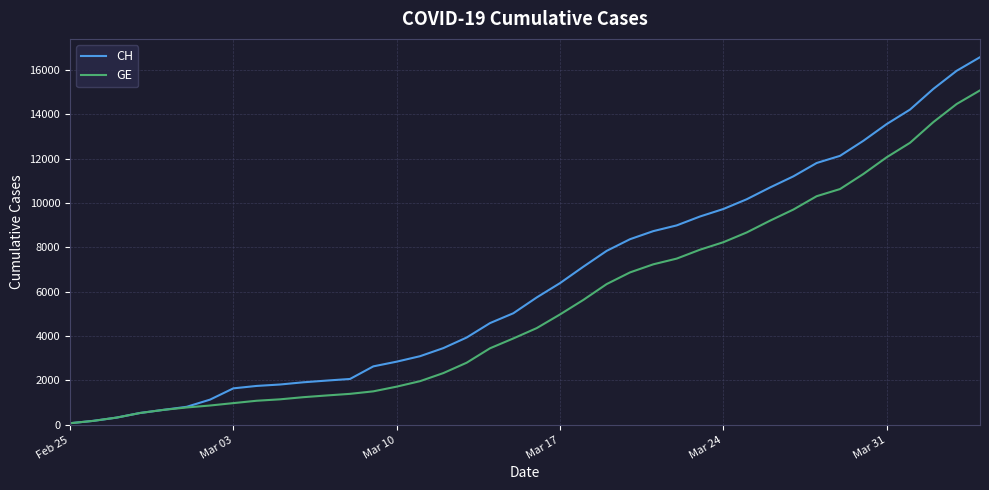

List the series in order of their overall mean, lowest first.

GE, CH